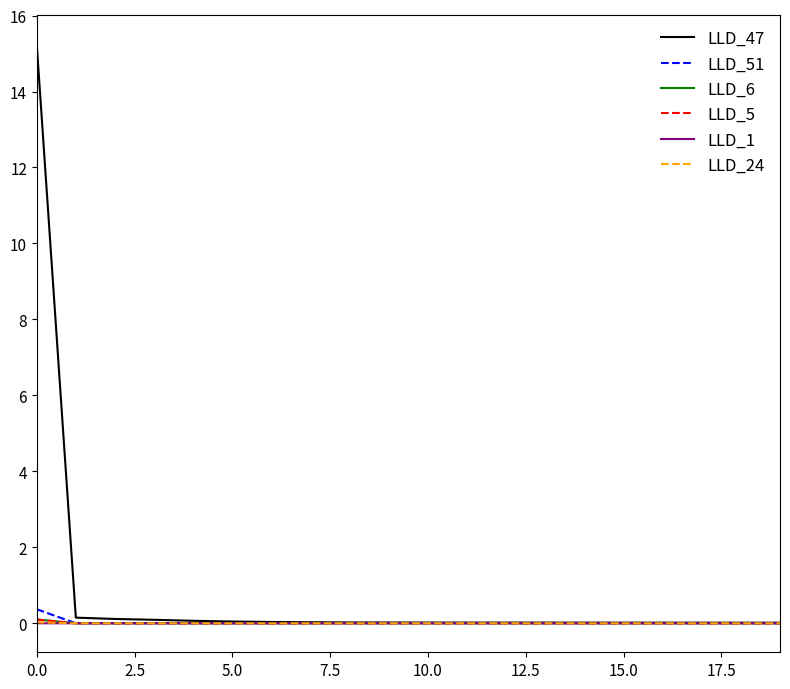

Count the number of categories in the chart.

20